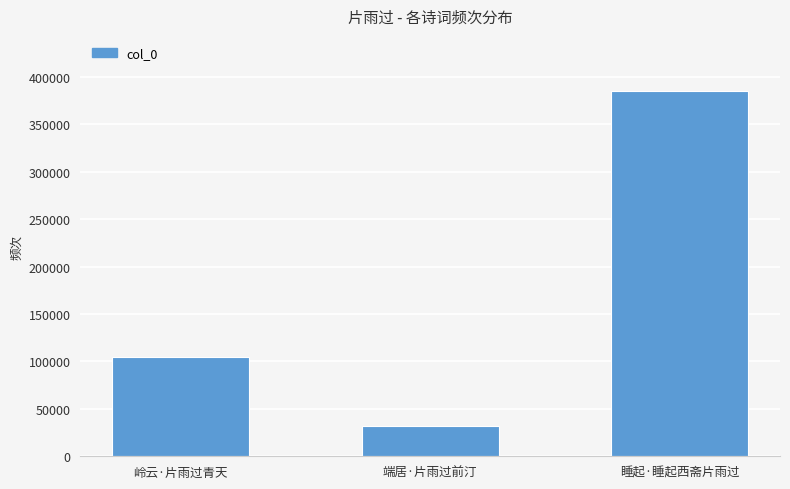

Reading right to left, extract all data points from this chart.

385294	31575	104591